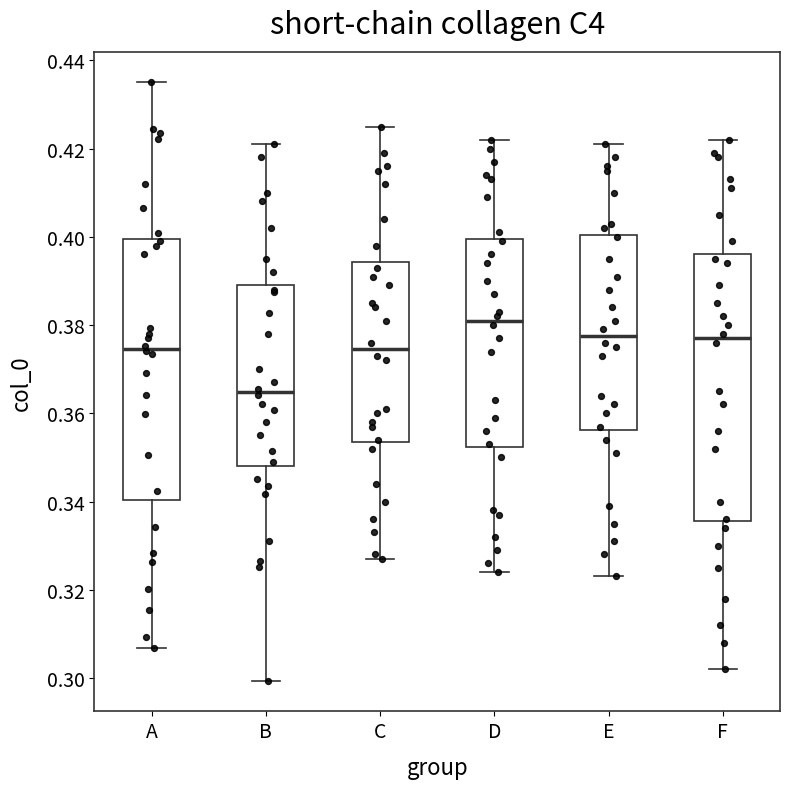

Reading left to right, transcribe this box plot: for each box, give where its median line is, the range the box spans, and where its two whiskers end, as read against the y-axis. The values are not printed on the chart, so give them approximately, as read against the axis.

A: median 0.374, box 0.340 to 0.400, whiskers 0.306 to 0.436
B: median 0.364, box 0.348 to 0.390, whiskers 0.300 to 0.422
C: median 0.374, box 0.354 to 0.394, whiskers 0.328 to 0.426
D: median 0.382, box 0.352 to 0.400, whiskers 0.324 to 0.422
E: median 0.378, box 0.356 to 0.400, whiskers 0.324 to 0.422
F: median 0.378, box 0.336 to 0.396, whiskers 0.302 to 0.422